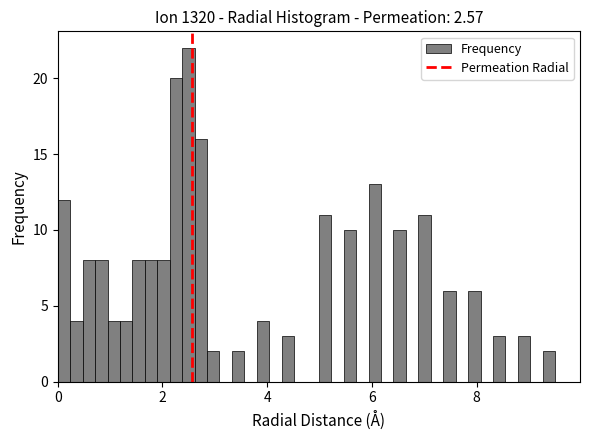

Around what value on the x-axis is the tallest bar? Give the approximate position of its centre, as read against the axis.

2.4